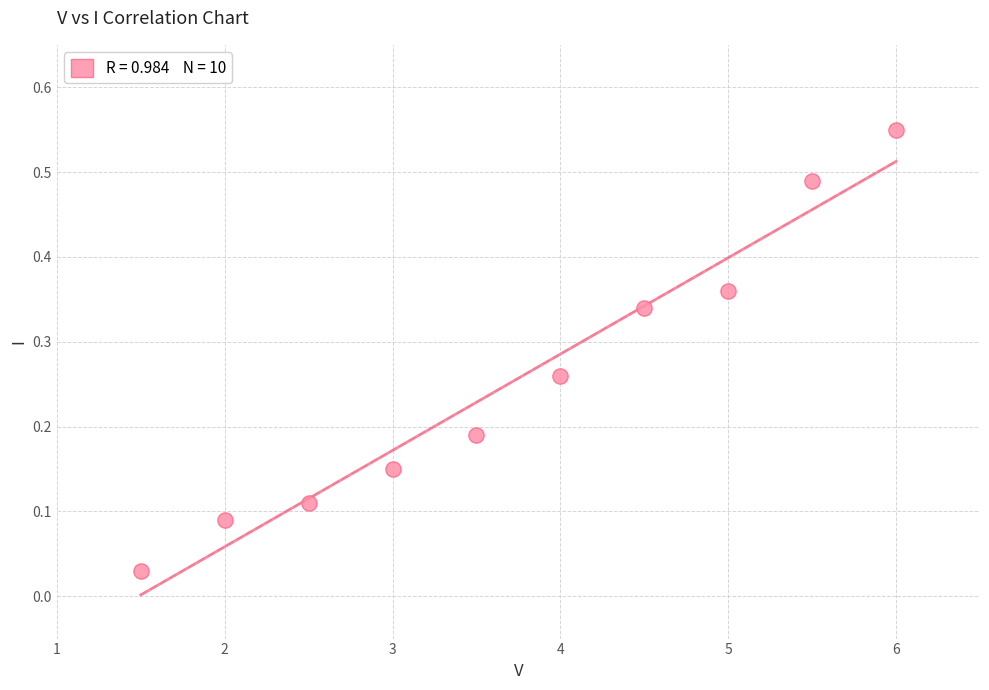

What is the average X value?

3.8